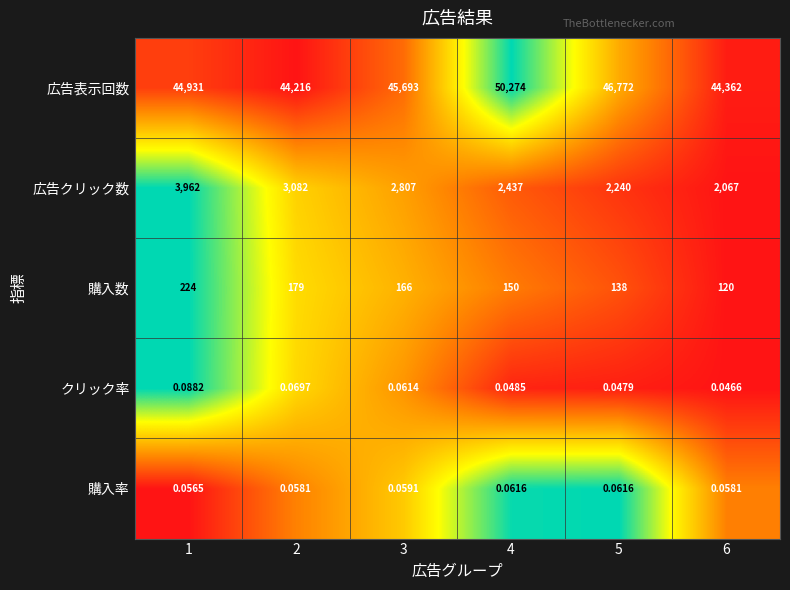

List the series in order of their peak value, highest first.

広告表示回数, 広告クリック数, 購入数, クリック率, 購入率